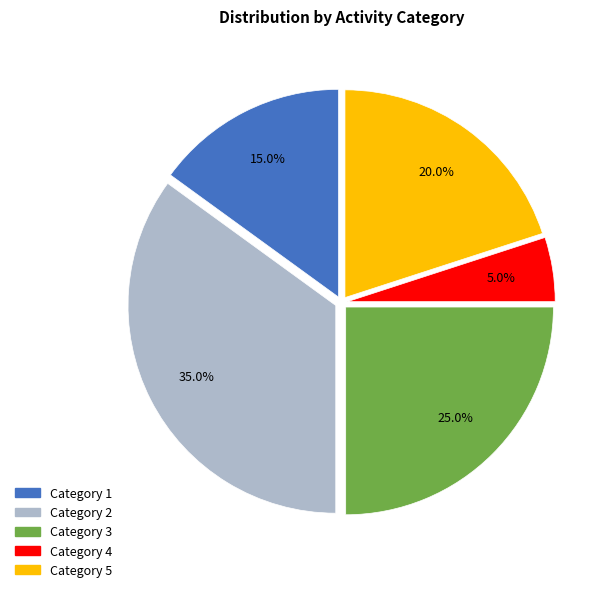

How many slices are in this pie chart?

5